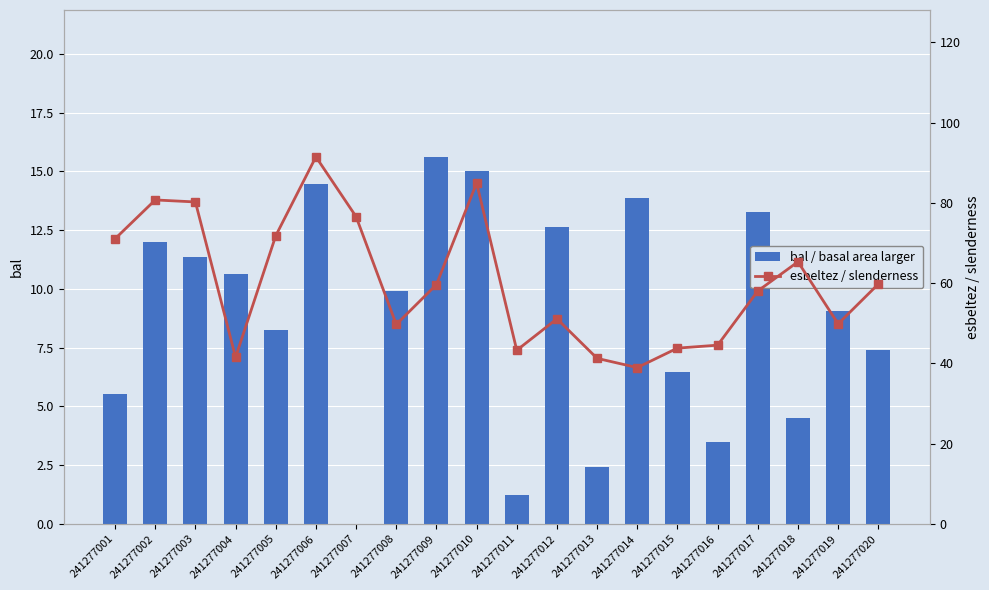

Reading right to left, what are all the values shown in this chart?

bal / basal area larger: 7.4	9.1	4.5	13.3	3.5	6.5	13.9	2.4	12.6	1.2	15.0	15.6	9.9	0.0	14.4	8.3	10.6	11.3	12.0	5.5
esbeltez / slenderness: 59.8	49.9	65.3	58.1	44.5	43.8	39.0	41.3	51.1	43.3	85.0	59.6	49.7	76.6	91.5	71.8	41.5	80.2	80.8	71.1